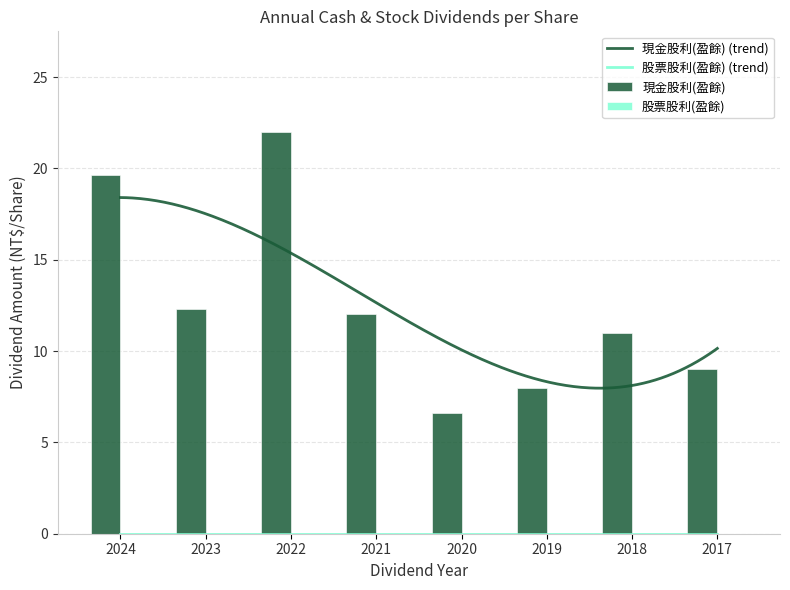

What is the lowest value of the 現金股利(盈餘) (trend) series?

8.0